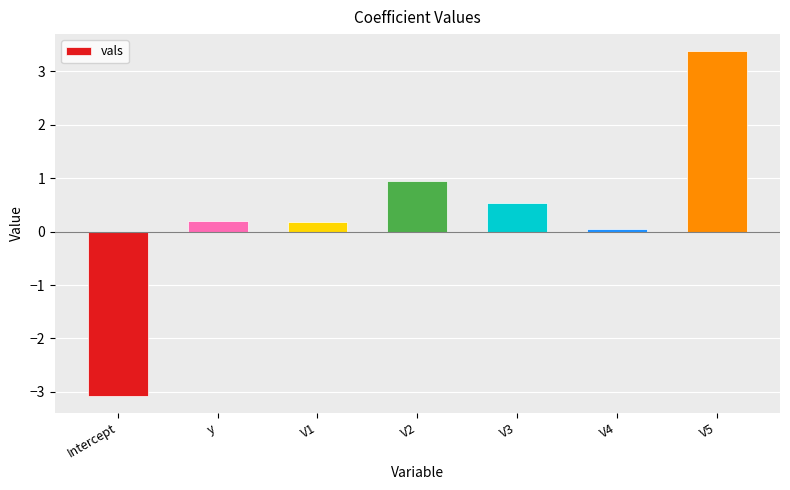

Which has a higher value, V5 or y?

V5